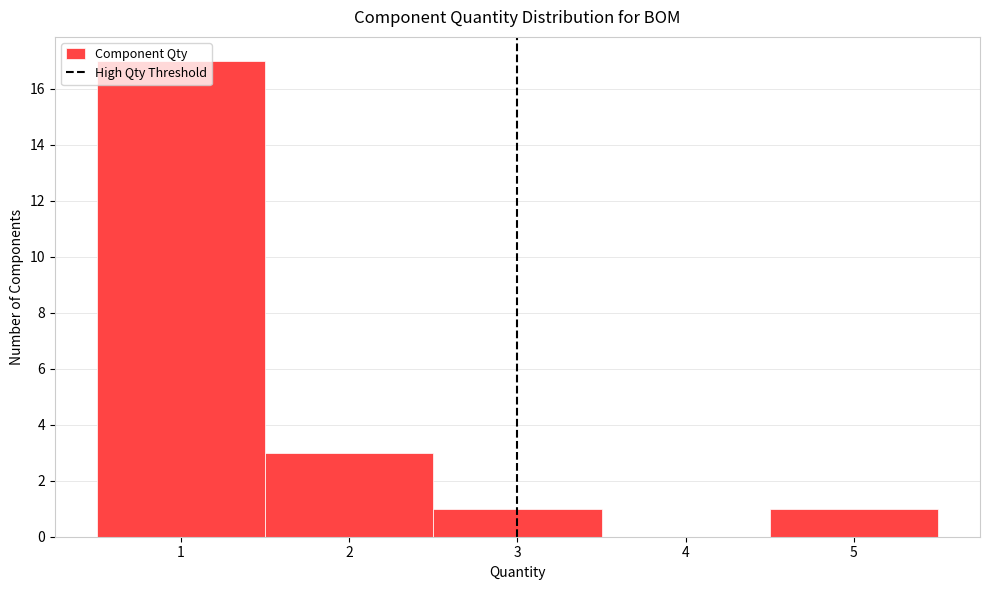

How tall is the bar that spans 1.5 to 2.5 on the x-axis? The values are not printed on the chart, so give them approximately, as read against the axis.

3